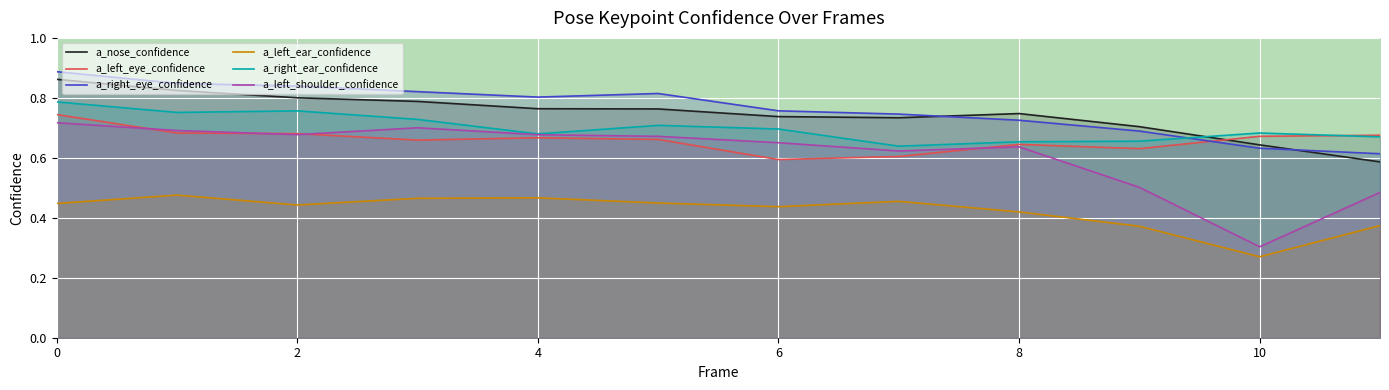

After their last crossing, which series has the higher values: a_left_eye_confidence or a_right_ear_confidence?

a_left_eye_confidence